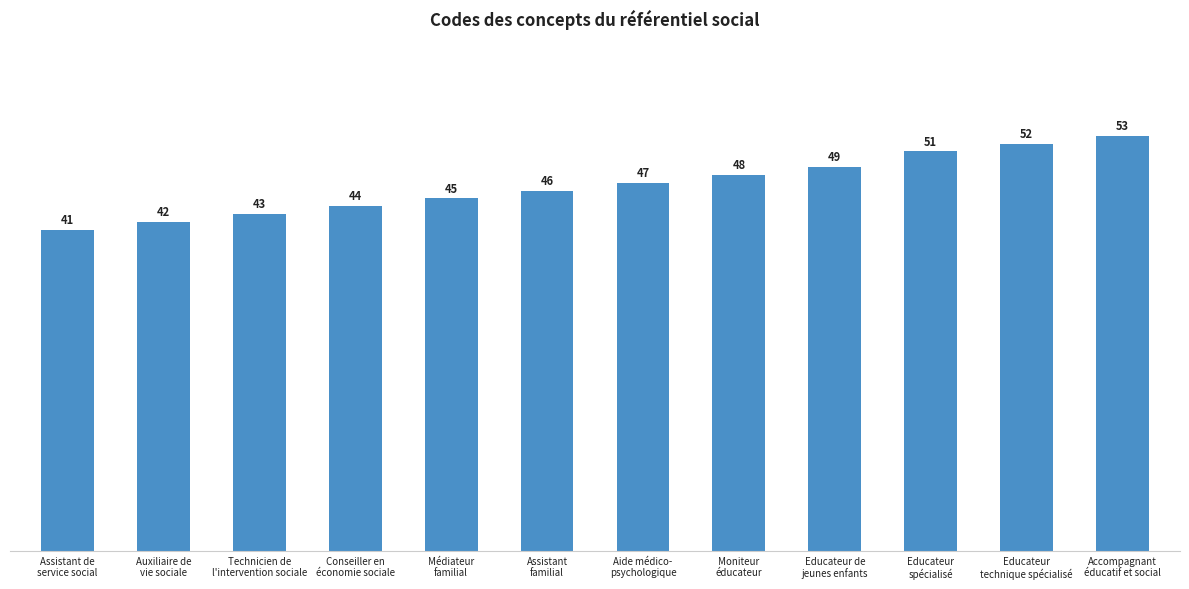

List the labels in order of value, smallest first.

Assistant de
service social, Auxiliaire de
vie sociale, Technicien de
l'intervention sociale, Conseiller en
économie sociale, Médiateur
familial, Assistant
familial, Aide médico-
psychologique, Moniteur
éducateur, Educateur de
jeunes enfants, Educateur
spécialisé, Educateur
technique spécialisé, Accompagnant
éducatif et social